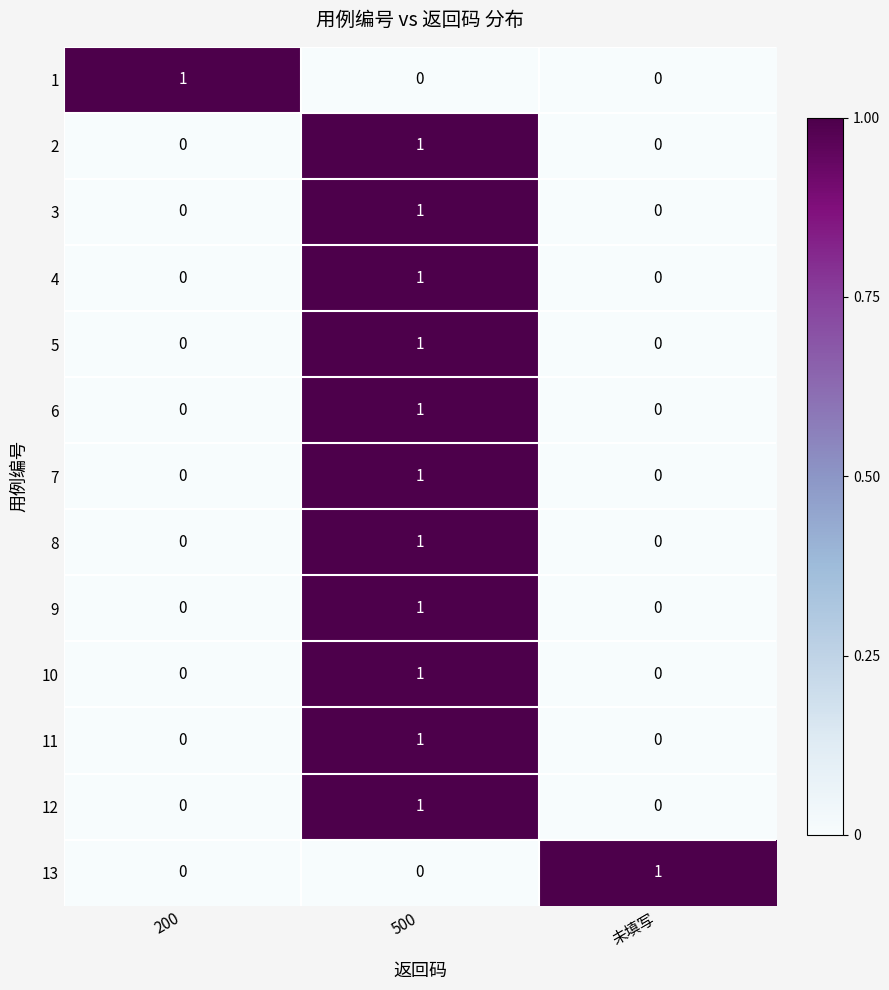

Is it true that 11 equals 0 at 未填写?

True